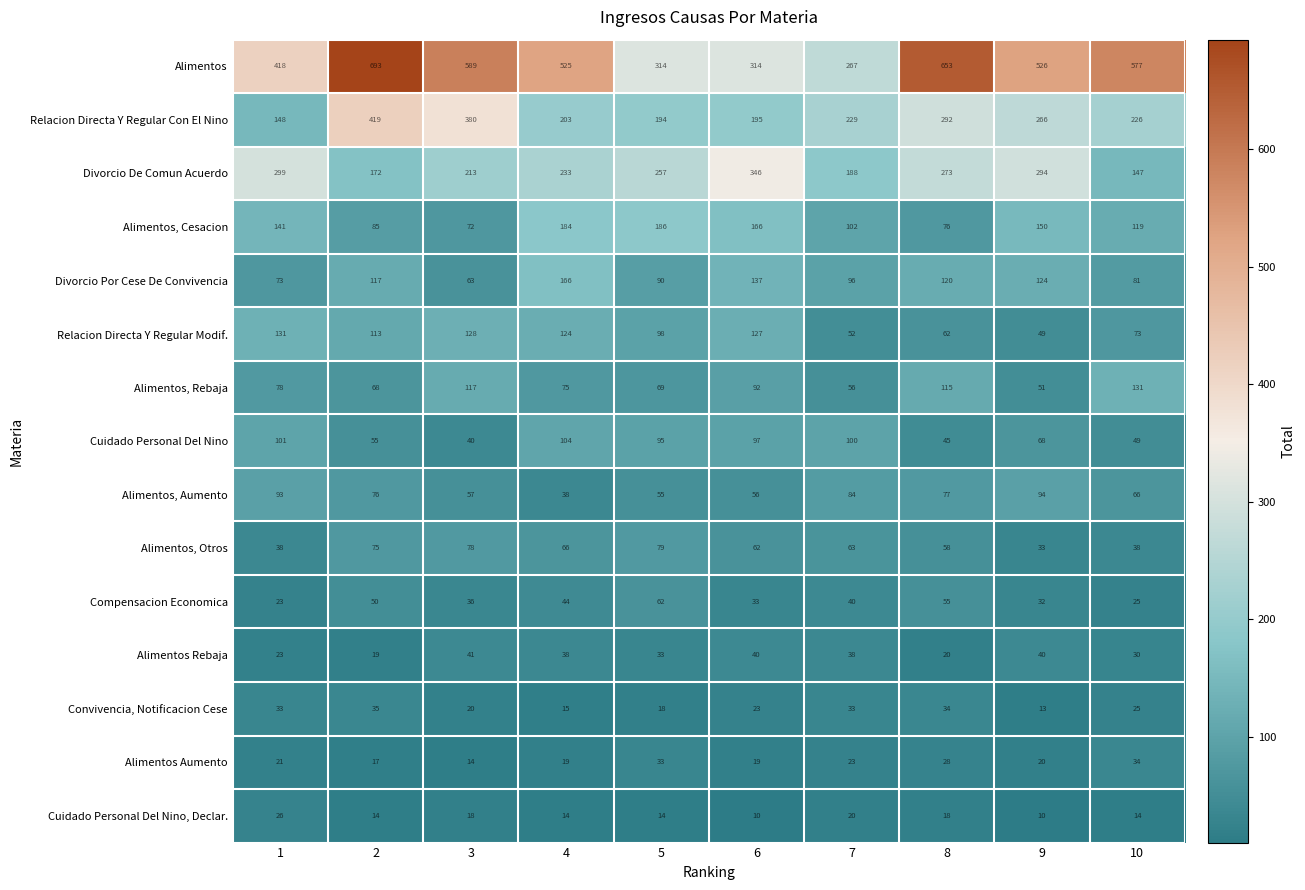

Which series has the largest range (max minus min)?

Alimentos